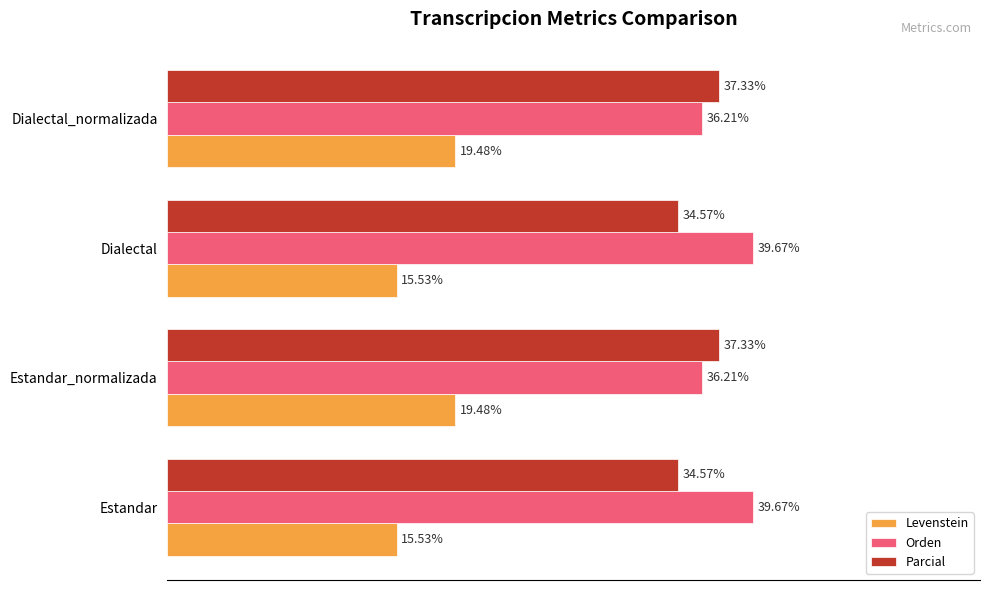

Between Estandar_normalizada and Dialectal, which series saw the biggest shift?

Levenstein